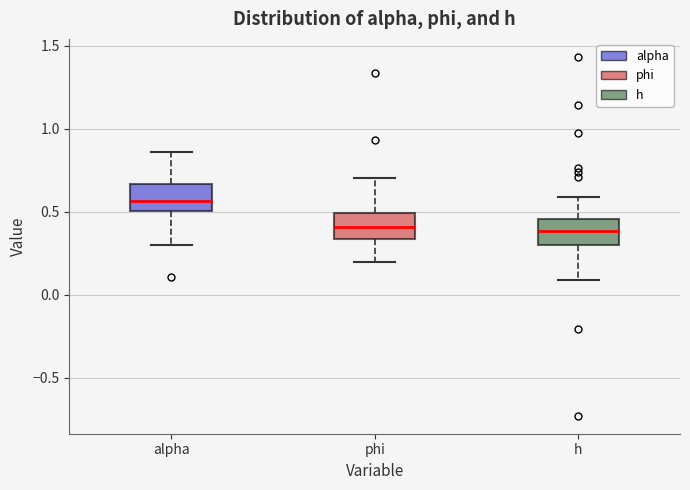

Reading left to right, transcribe this box plot: for each box, give where its median line is, the range the box spans, and where its two whiskers end, as read against the y-axis. The values are not printed on the chart, so give them approximately, as read against the axis.

alpha: median 0.55, box 0.50 to 0.65, whiskers 0.30 to 0.85
phi: median 0.40, box 0.35 to 0.50, whiskers 0.20 to 0.70
h: median 0.40, box 0.30 to 0.45, whiskers 0.10 to 0.60